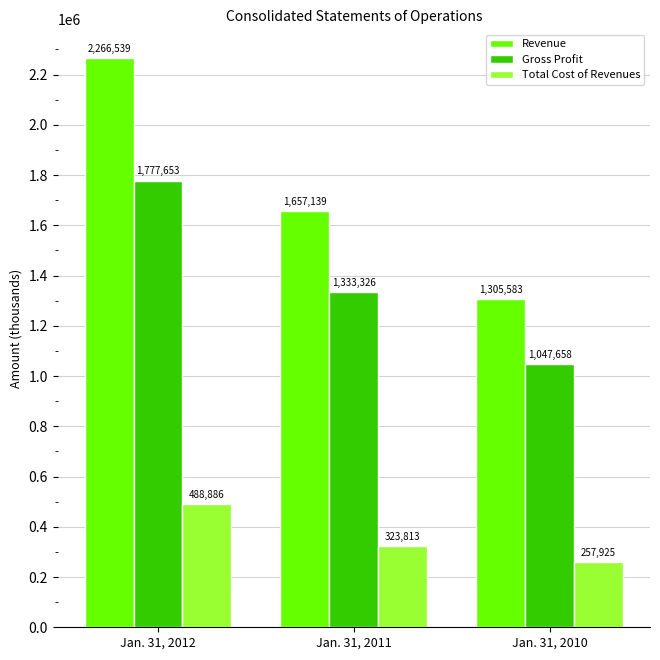

Does the chart contain stacked bars?

No